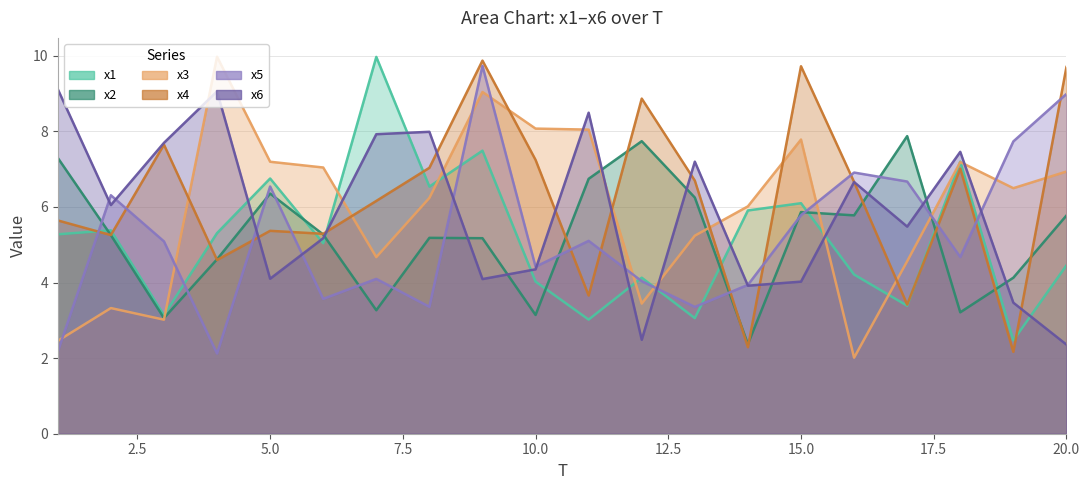

What is the value of the x2 point at the 15th from the left?

5.9